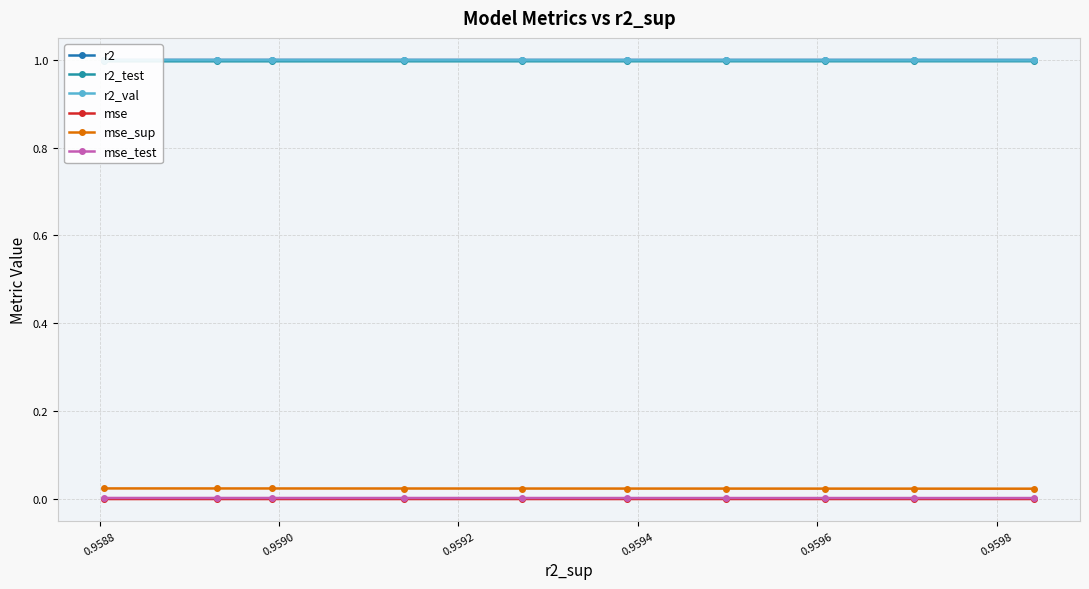

What is the highest value of the r2 series?

1.0